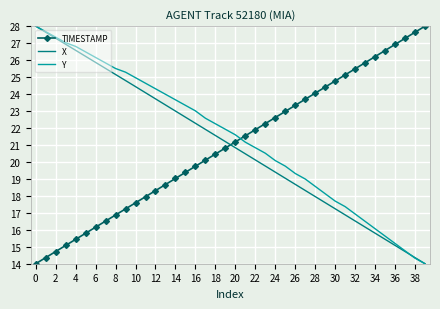

What is the maximum value for Y?

28.0